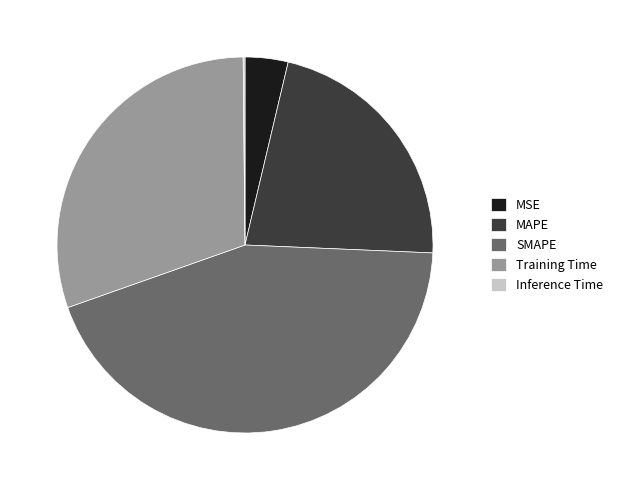

Is there a majority slice in this chart?

No